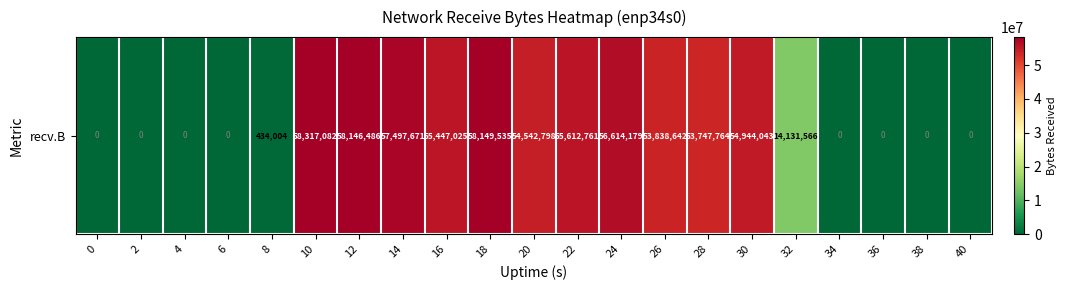

What is the average value?

30067788